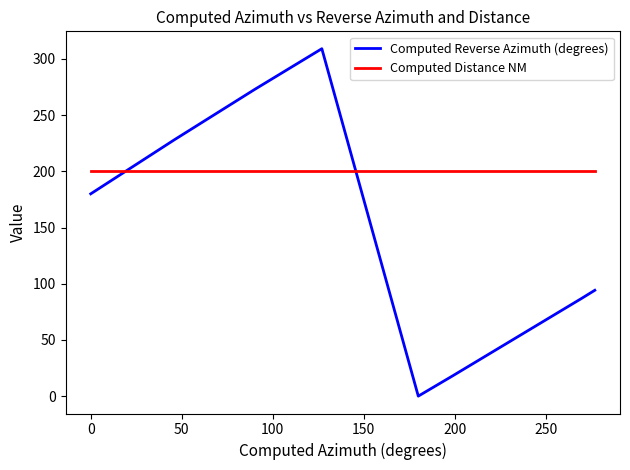

What is the difference between the maximum and minimum values in the Computed Reverse Azimuth (degrees) series?

309.1